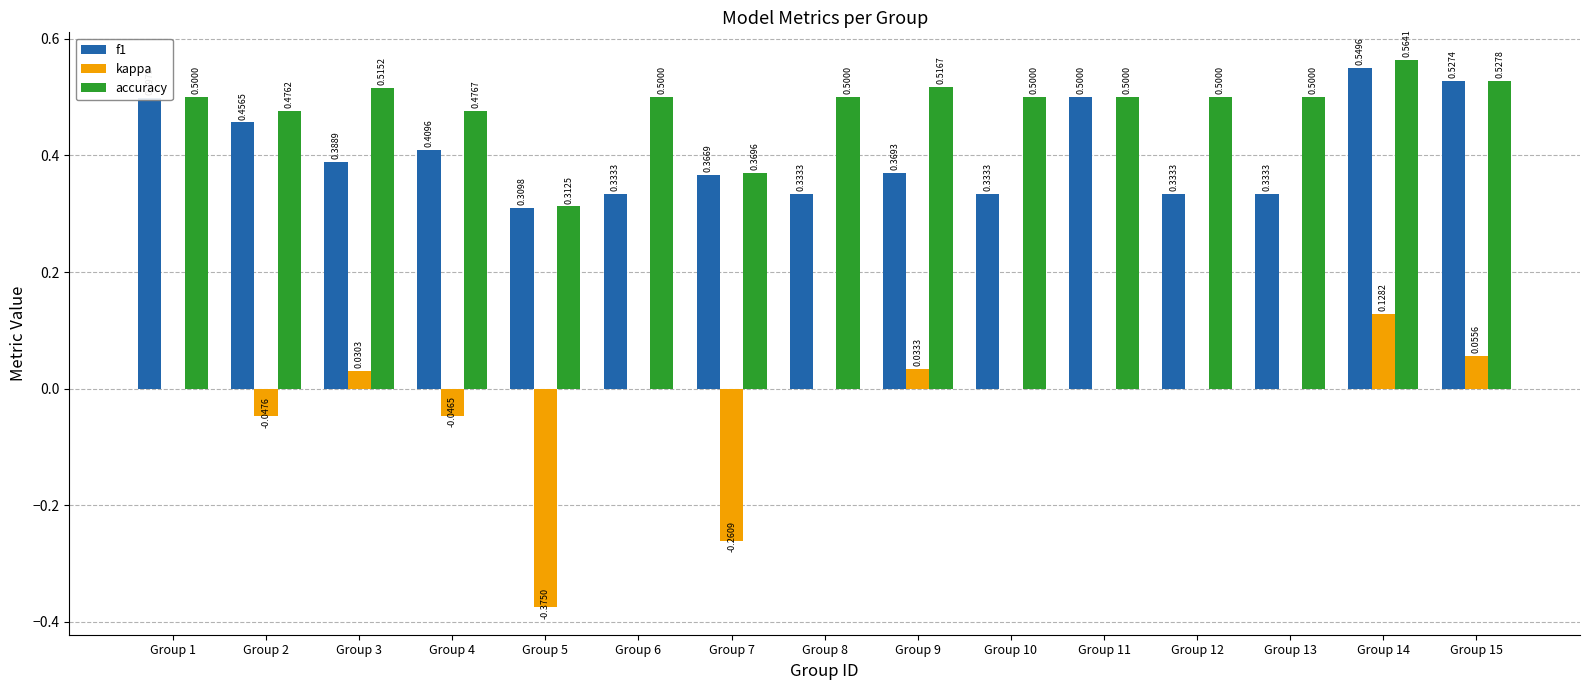

Is the value of f1 at Group 12 greater than the value of kappa at Group 9?

Yes